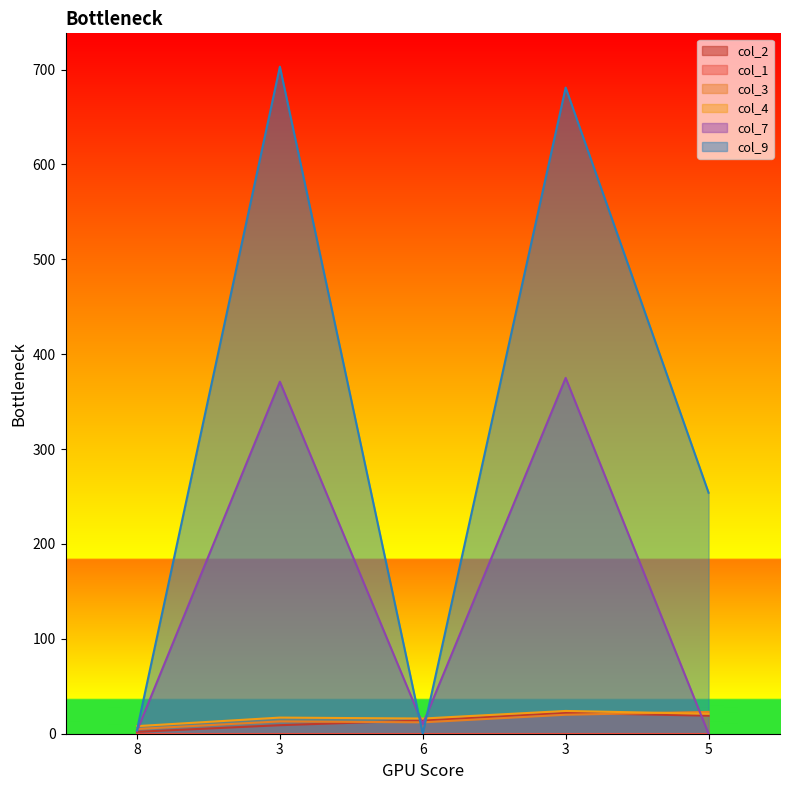

Is it true that col_3 equals 4 at 3?

False